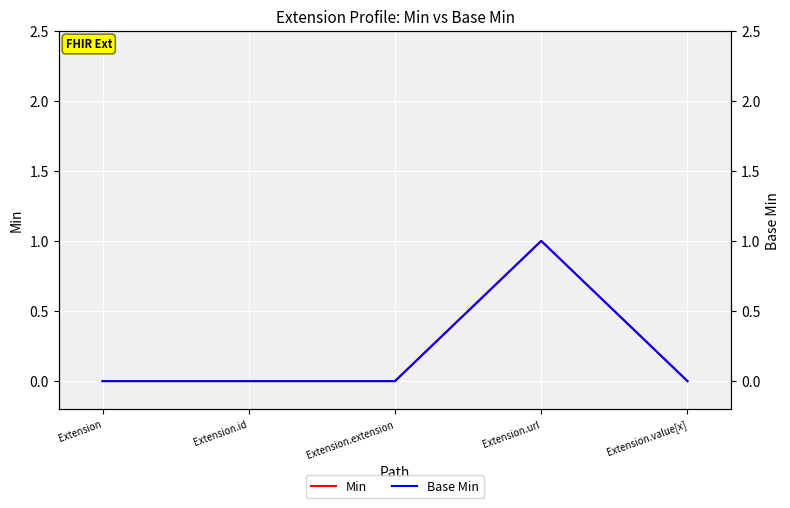

Reading left to right, transcribe all the data shown in this chart.

Min: 0	0	0	1	0
Base Min: 0	0	0	1	0